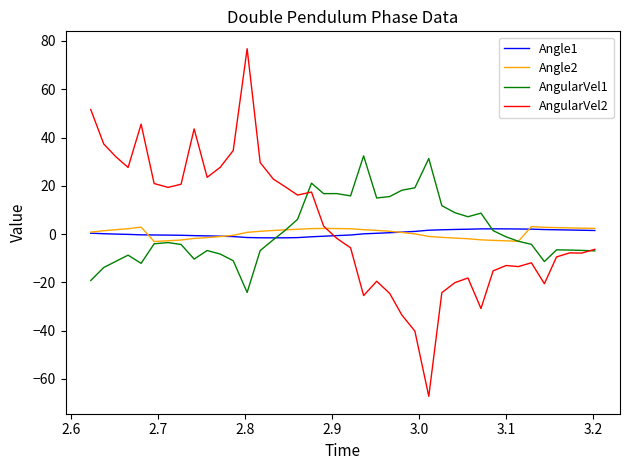

What is the difference between the second highest and second lowest values in the Angle1 series?

3.7